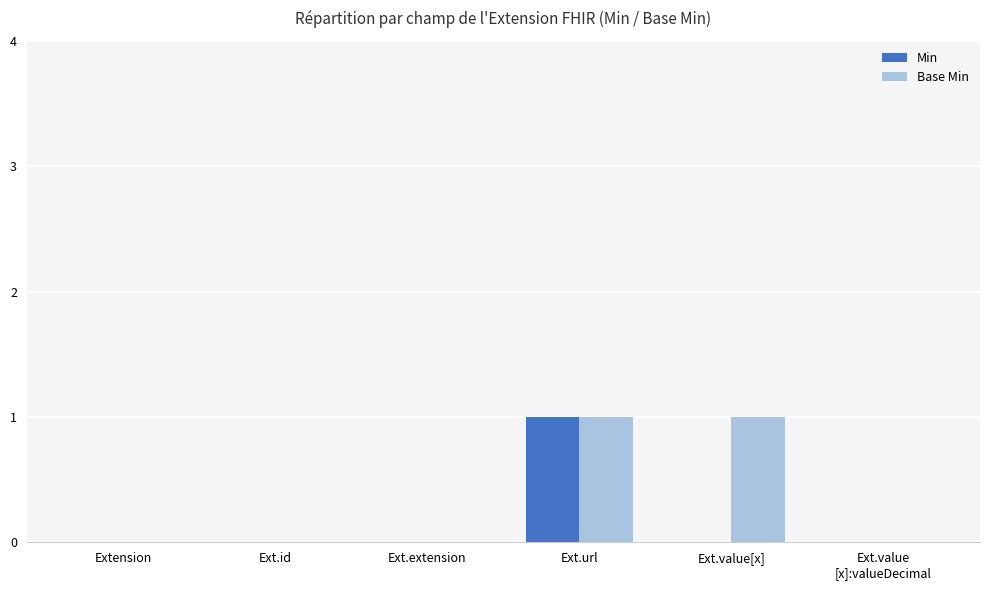

Which series has the largest total across all categories?

Base Min